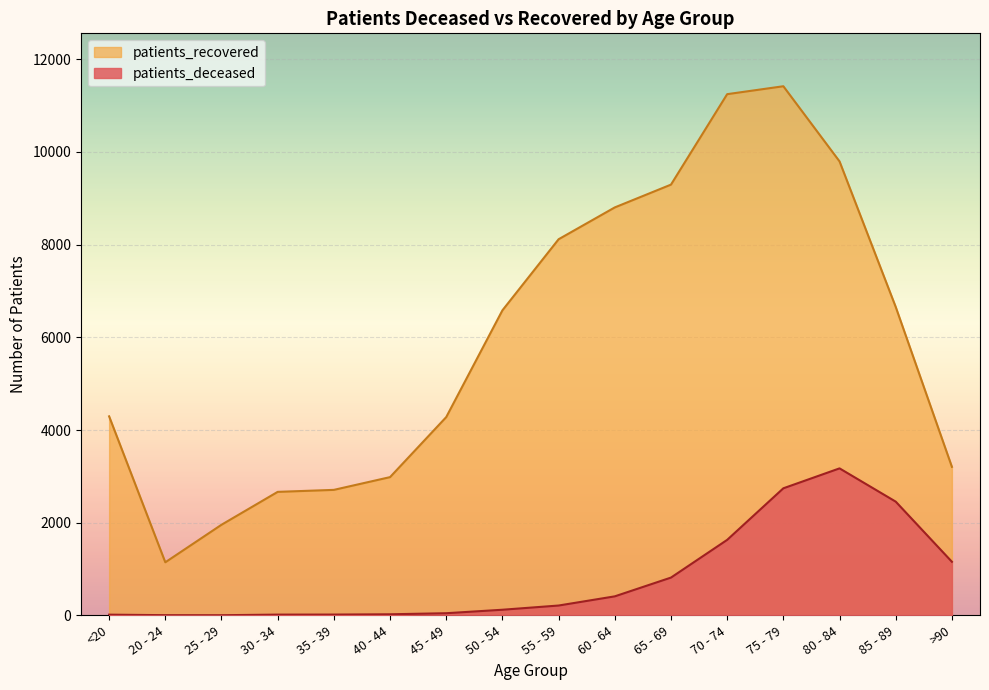

How many lines are shown in the chart?

2